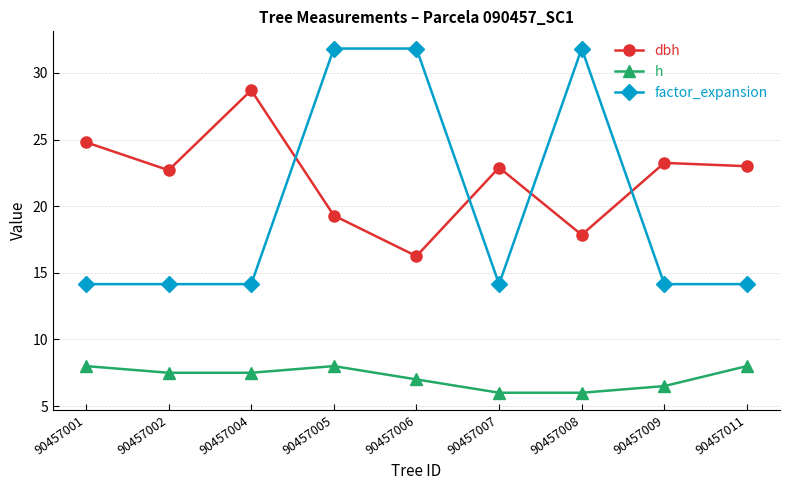

What is the average value of the dbh series?

22.1